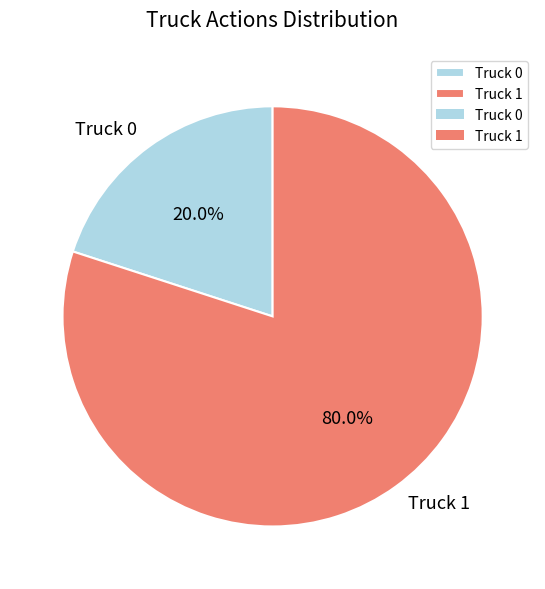

Is it true that Truck 0 is 20% of the pie?

True